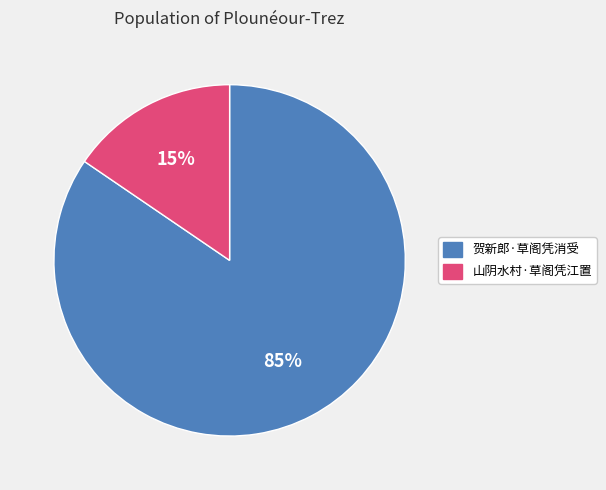

Which slice represents more than half of the pie?

贺新郎·草阁凭消受